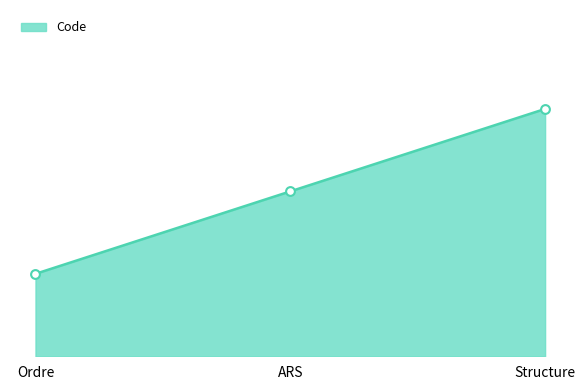

What is the change in value from Ordre to ARS?

+1